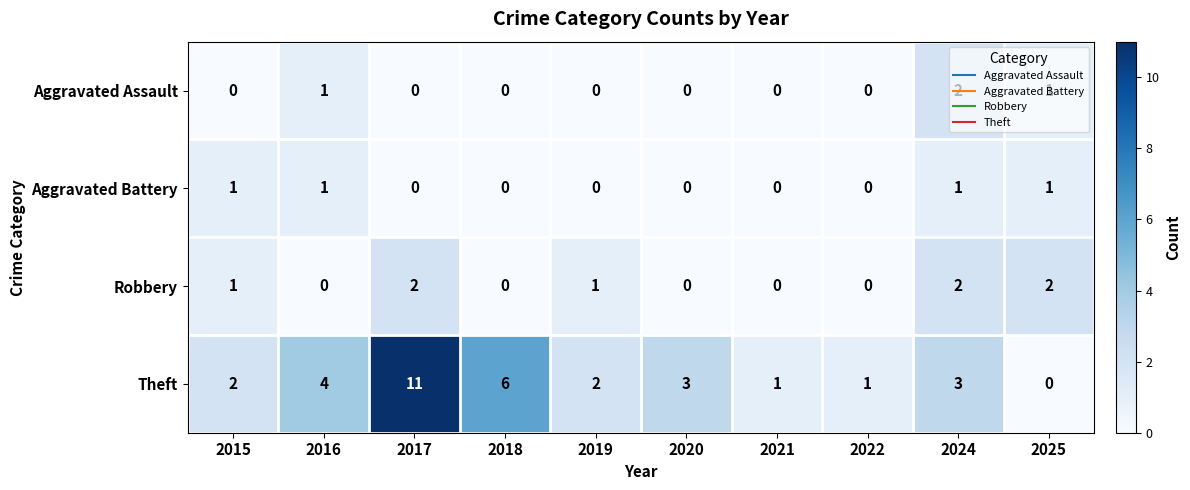

What is the sum of the Robbery values at 2024 and 2019?

3